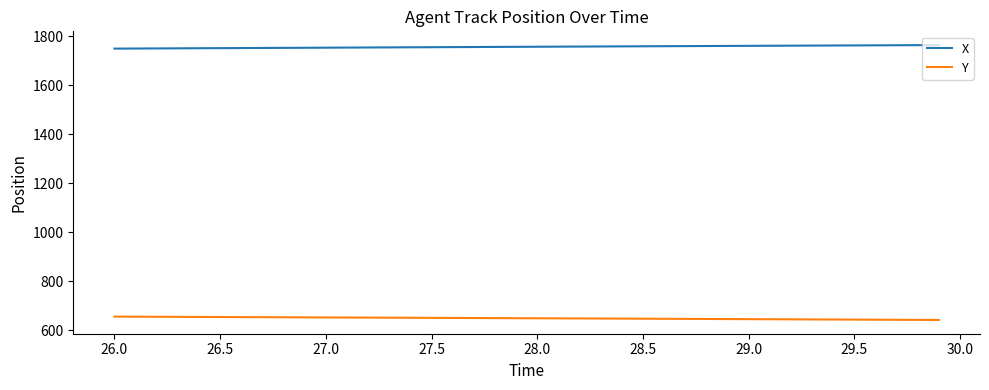

Rank the series by their average value, from highest to lowest.

X, Y